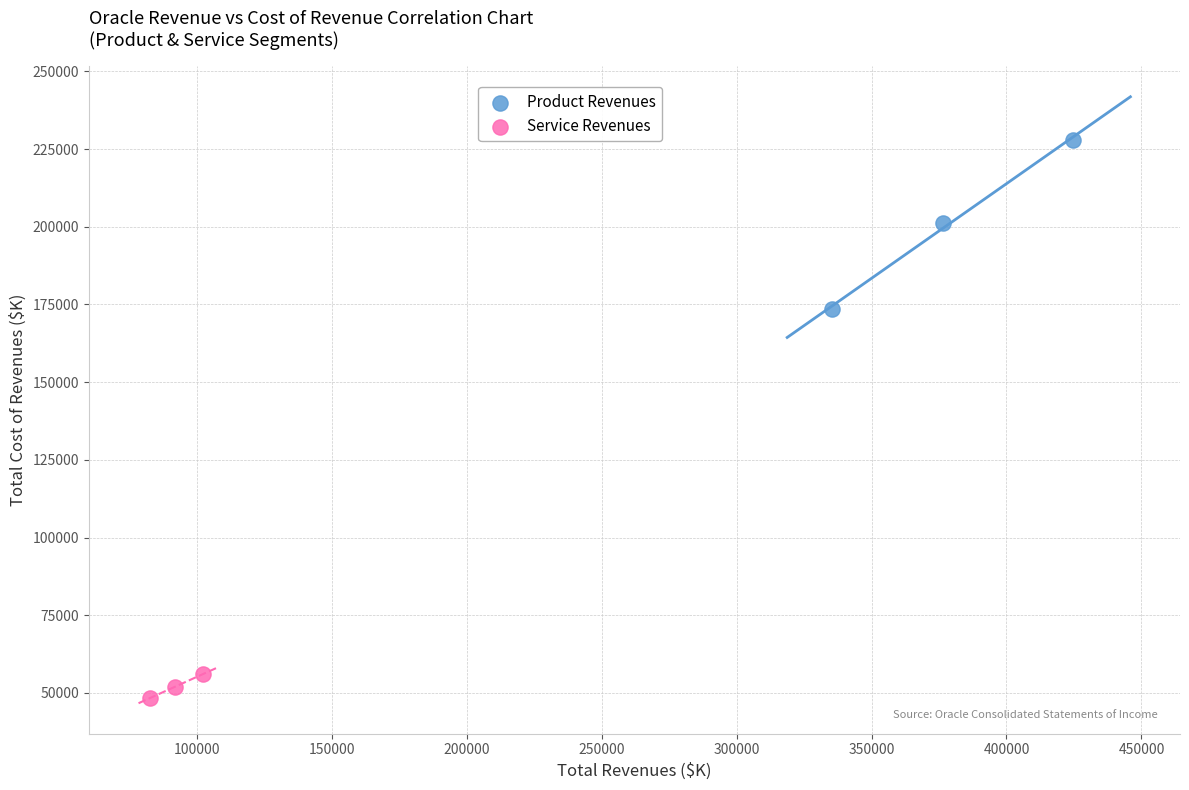

Which series reaches the maximum Y coordinate?

Product Revenues